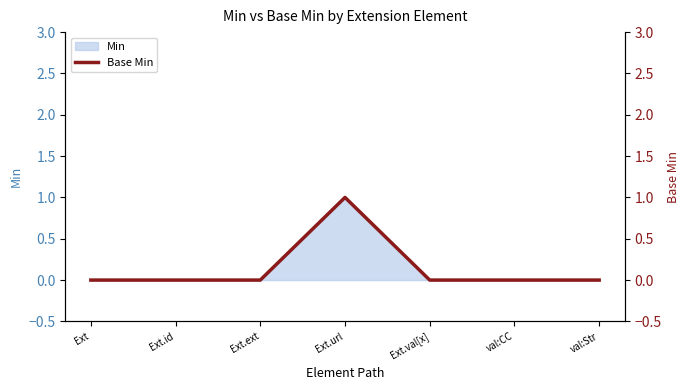

What is the difference between the maximum and minimum values?

1